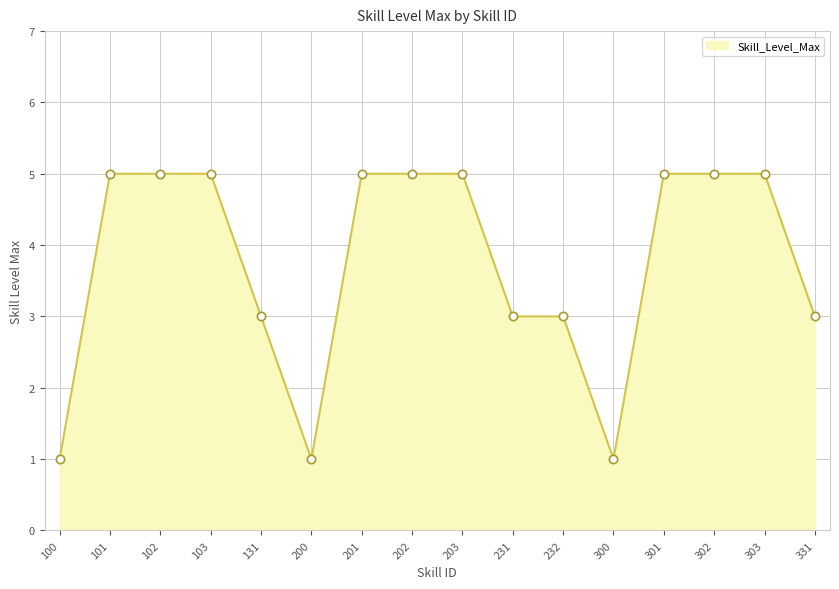

Between 103 and 100, which is larger?

103